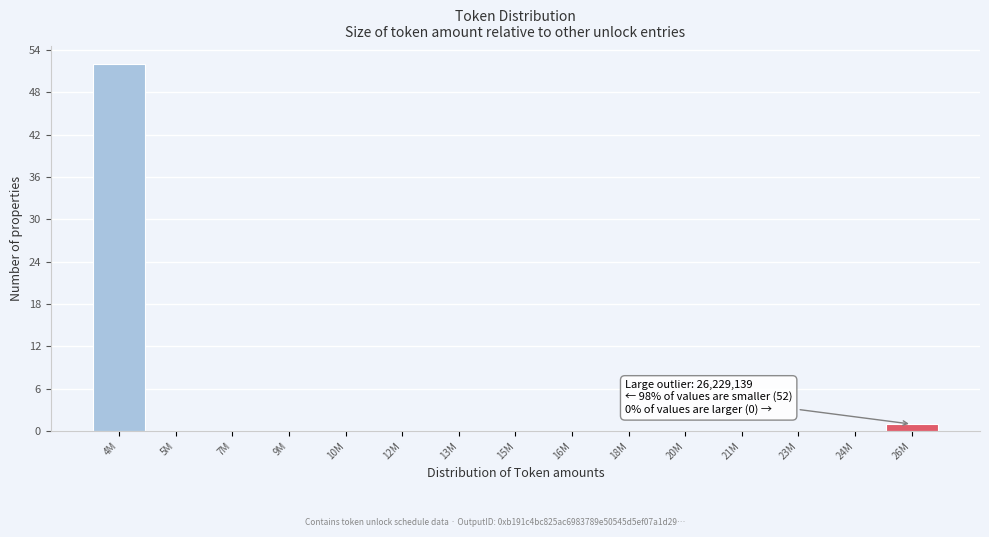

Reading left to right, list all the values displayed in this chart.

4M=52	5M=0	7M=0	9M=0	10M=0	12M=0	13M=0	15M=0	16M=0	18M=0	20M=0	21M=0	23M=0	24M=0	26M=1